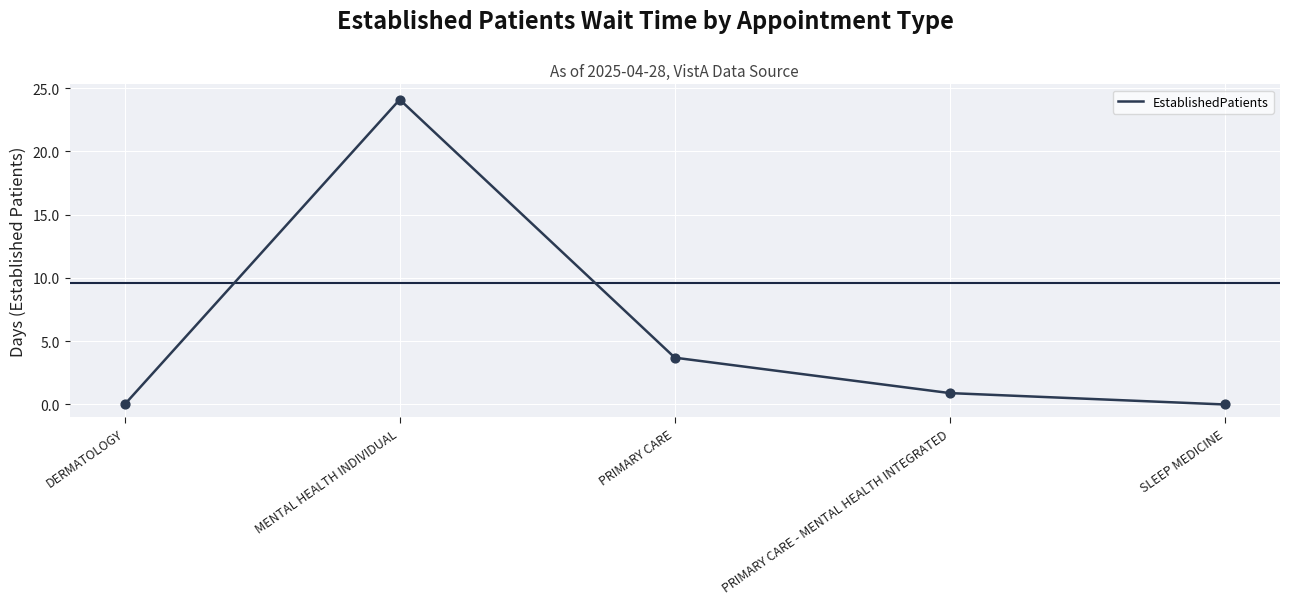

Which has a higher value, SLEEP MEDICINE or PRIMARY CARE - MENTAL HEALTH INTEGRATED?

PRIMARY CARE - MENTAL HEALTH INTEGRATED